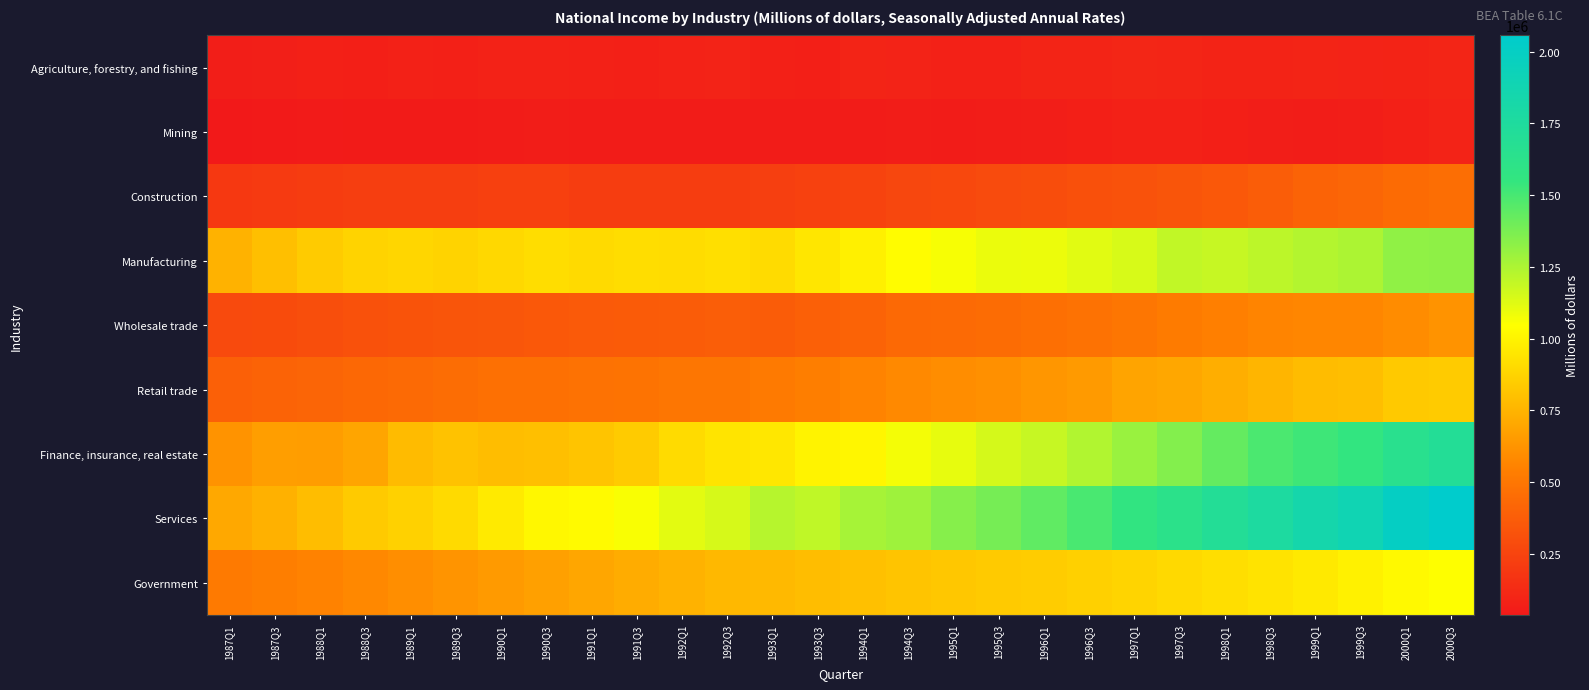

Reading left to right, list all the values displayed in this chart.

Agriculture, forestry, and fishing: 1987Q1=64481	1987Q3=66770	1988Q1=74008	1988Q3=71165	1989Q1=79555	1989Q3=75654	1990Q1=84350	1990Q3=83438	1991Q1=77542	1991Q3=75109	1992Q1=84261	1992Q3=87509	1993Q1=76346	1993Q3=72349	1994Q1=94406	1994Q3=88321	1995Q1=77627	1995Q3=80031	1996Q1=96720	1996Q3=95541	1997Q1=102326	1997Q3=98420	1998Q1=92346	1998Q3=89931	1999Q1=95437	1999Q3=88028	2000Q1=90724	2000Q3=97774
Mining: 1987Q1=37651	1987Q3=43284	1988Q1=48891	1988Q3=50533	1989Q1=50582	1989Q3=53368	1990Q1=57010	1990Q3=59664	1991Q1=57178	1991Q3=54789	1992Q1=54163	1992Q3=54160	1993Q1=54367	1993Q3=54588	1994Q1=57230	1994Q3=58784	1995Q1=54561	1995Q3=59122	1996Q1=64706	1996Q3=70990	1997Q1=78186	1997Q3=79539	1998Q1=70184	1998Q3=64224	1999Q1=60428	1999Q3=64125	2000Q1=76000	2000Q3=87026
Construction: 1987Q1=195161	1987Q3=202291	1988Q1=211758	1988Q3=220836	1989Q1=221305	1989Q3=221315	1990Q1=232298	1990Q3=231895	1991Q1=218559	1991Q3=218930	1992Q1=217161	1992Q3=218986	1993Q1=225385	1993Q3=235443	1994Q1=249625	1994Q3=263612	1995Q1=271813	1995Q3=283131	1996Q1=295126	1996Q3=310147	1997Q1=323007	1997Q3=333580	1998Q1=351200	1998Q3=375871	1999Q1=405651	1999Q3=418193	2000Q1=446889	2000Q3=457779
Manufacturing: 1987Q1=746686	1987Q3=796143	1988Q1=844766	1988Q3=876975	1989Q1=888304	1989Q3=874325	1990Q1=896434	1990Q3=914397	1991Q1=903489	1991Q3=913389	1992Q1=909604	1992Q3=924110	1993Q1=905461	1993Q3=951611	1994Q1=989050	1994Q3=1036048	1995Q1=1063952	1995Q3=1095984	1996Q1=1091427	1996Q3=1119116	1997Q1=1141686	1997Q3=1200113	1998Q1=1186609	1998Q3=1209724	1999Q1=1234936	1999Q3=1250028	2000Q1=1322672	2000Q3=1324655
Wholesale trade: 1987Q1=278783	1987Q3=286406	1988Q1=305268	1988Q3=315379	1989Q1=326017	1989Q3=335768	1990Q1=343929	1990Q3=349338	1991Q1=358986	1991Q3=366707	1992Q1=372155	1992Q3=382640	1993Q1=372239	1993Q3=391954	1994Q1=406853	1994Q3=432711	1995Q1=438901	1995Q3=449761	1996Q1=465834	1996Q3=478228	1997Q1=498809	1997Q3=524209	1998Q1=543680	1998Q3=565364	1999Q1=573538	1999Q3=570382	2000Q1=595219	2000Q3=622496
Retail trade: 1987Q1=390946	1987Q3=404620	1988Q1=414937	1988Q3=429132	1989Q1=443007	1989Q3=454930	1990Q1=470451	1990Q3=470761	1991Q1=481679	1991Q3=485900	1992Q1=497952	1992Q3=499947	1993Q1=517071	1993Q3=541845	1994Q1=559953	1994Q3=582322	1995Q1=598261	1995Q3=612319	1996Q1=632991	1996Q3=652579	1997Q1=689511	1997Q3=702360	1998Q1=728142	1998Q3=758977	1999Q1=785032	1999Q3=793282	2000Q1=834672	2000Q3=843138
Finance, insurance, real estate: 1987Q1=622389	1987Q3=664849	1988Q1=664010	1988Q3=695366	1989Q1=779124	1989Q3=806658	1990Q1=789574	1990Q3=797696	1991Q1=814389	1991Q3=845424	1992Q1=905853	1992Q3=943298	1993Q1=954916	1993Q3=1003080	1994Q1=1014621	1994Q3=1071043	1995Q1=1104239	1995Q3=1149395	1996Q1=1186606	1996Q3=1239626	1997Q1=1297140	1997Q3=1352605	1998Q1=1427553	1998Q3=1488818	1999Q1=1520591	1999Q3=1558402	2000Q1=1649309	2000Q3=1699091
Services: 1987Q1=705235	1987Q3=741302	1988Q1=787674	1988Q3=839161	1989Q1=867425	1989Q3=902216	1990Q1=964574	1990Q3=1018499	1991Q1=1027507	1991Q3=1059601	1992Q1=1117323	1992Q3=1148726	1993Q1=1226736	1993Q3=1203877	1994Q1=1264056	1994Q3=1283550	1995Q1=1346414	1995Q3=1382388	1996Q1=1439396	1996Q3=1494723	1997Q1=1562534	1997Q3=1622365	1998Q1=1700196	1998Q3=1766632	1999Q1=1837172	1999Q3=1892247	2000Q1=1995660	2000Q3=2056021
Government: 1987Q1=521298	1987Q3=536356	1988Q1=557477	1988Q3=580335	1989Q1=603305	1989Q3=626638	1990Q1=649931	1990Q3=674435	1991Q1=698232	1991Q3=721285	1992Q1=747004	1992Q3=767843	1993Q1=774665	1993Q3=787207	1994Q1=801587	1994Q3=815851	1995Q1=829260	1995Q3=838124	1996Q1=848972	1996Q3=863590	1997Q1=880470	1997Q3=897341	1998Q1=917459	1998Q3=939416	1999Q1=963136	1999Q3=993199	2000Q1=1024684	2000Q3=1048242